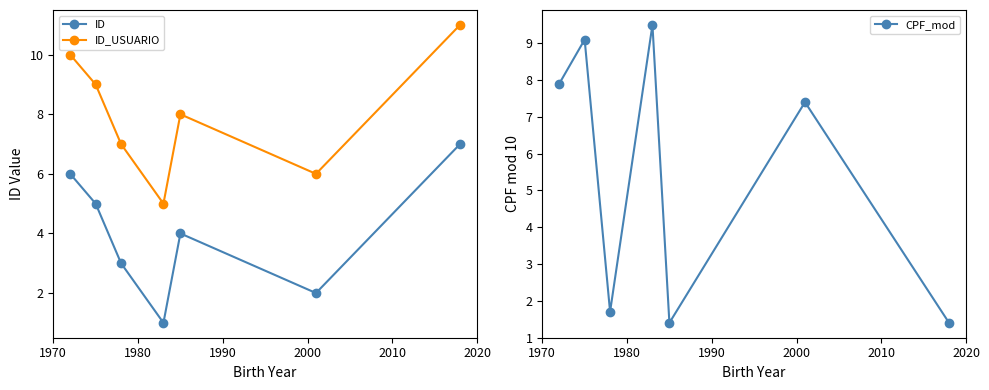

True or false: ID_USUARIO and ID cross at least once.

False